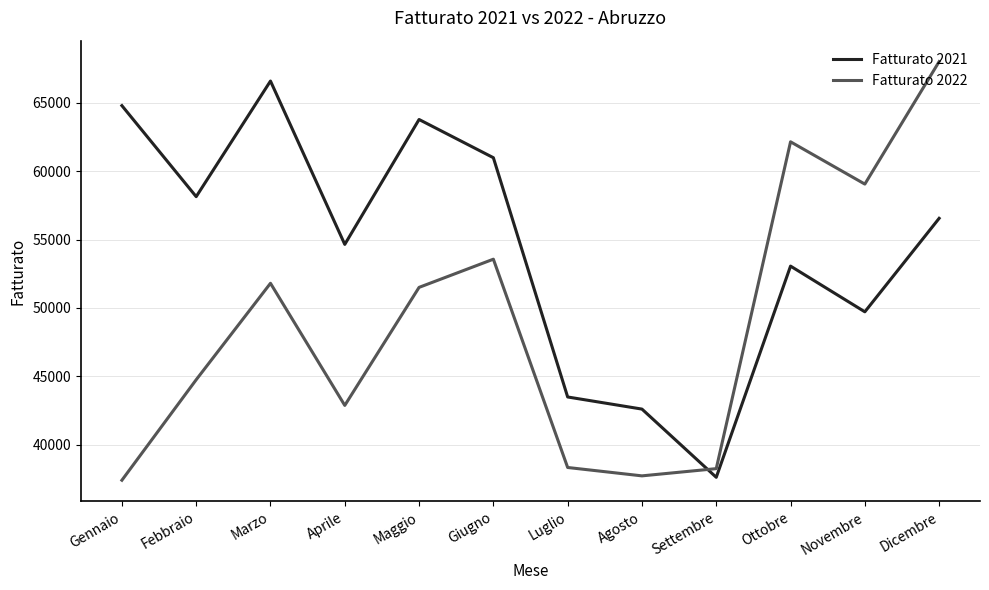

Between which two adjacent categories do Fatturato 2021 and Fatturato 2022 first intersect?

Agosto and Settembre